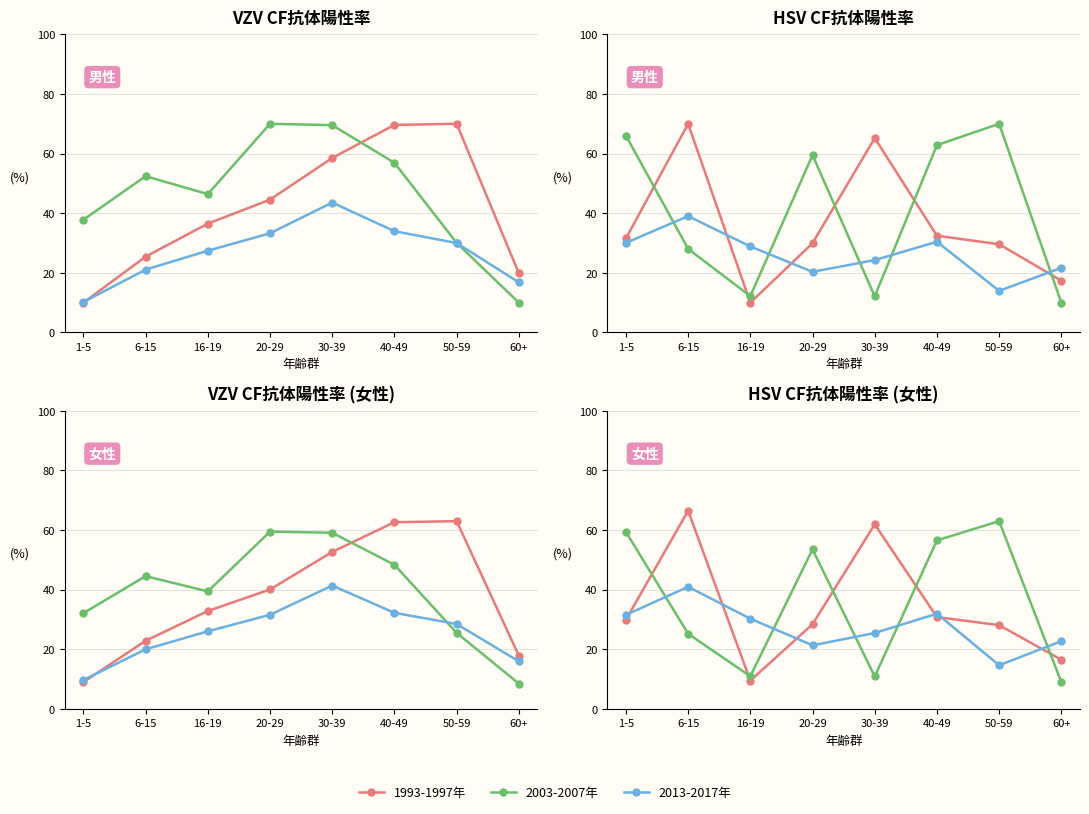

List the series in order of their peak value, highest first.

1993-1997年, 2003-2007年, 2013-2017年